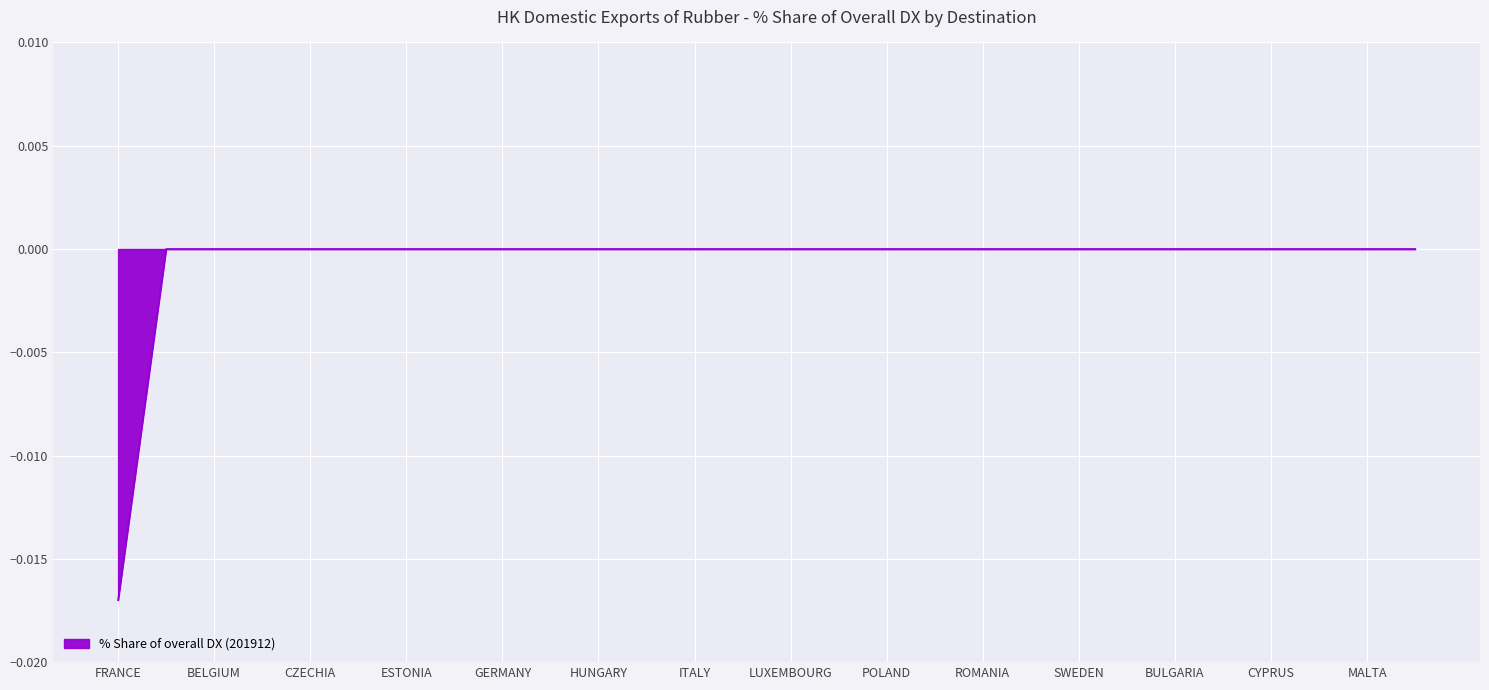

The value at GERMANY is 0.0. True or false?

True